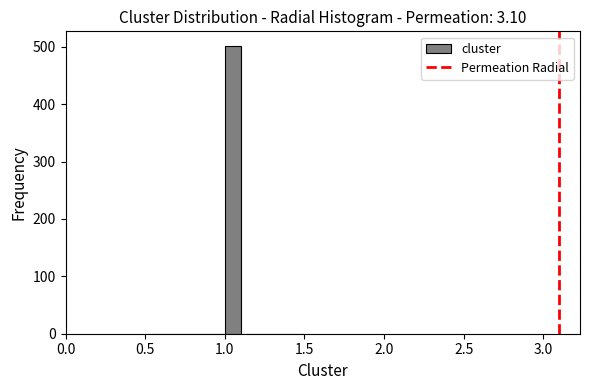

Around what value on the x-axis is the tallest bar? Give the approximate position of its centre, as read against the axis.

1.05